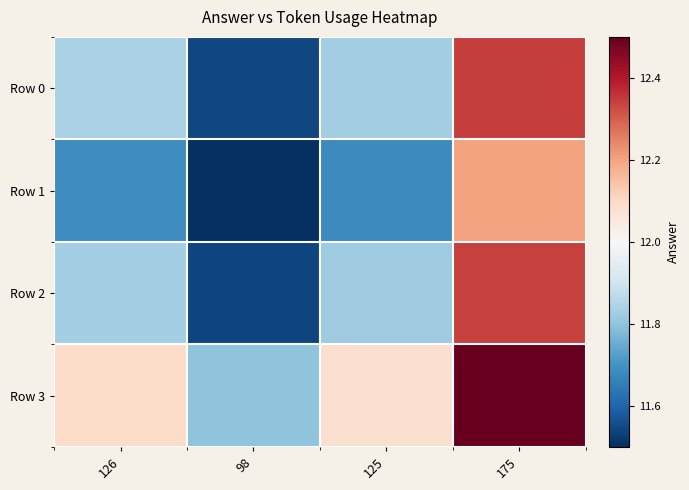

What is the difference between the highest and lowest values at 98?

0.4